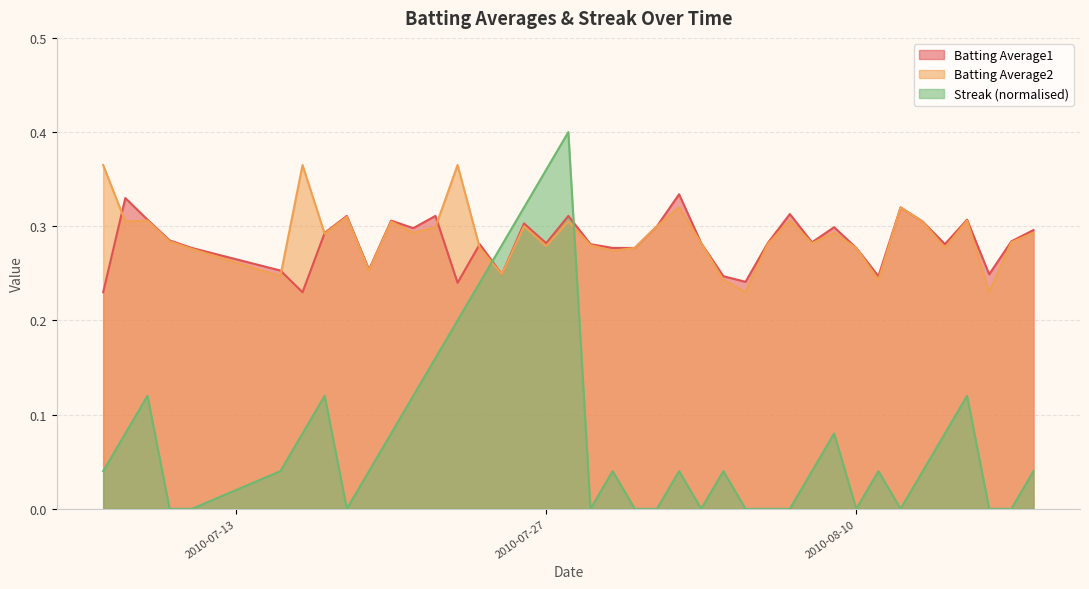

Which category has the highest value in the Streak series?

2010-07-28